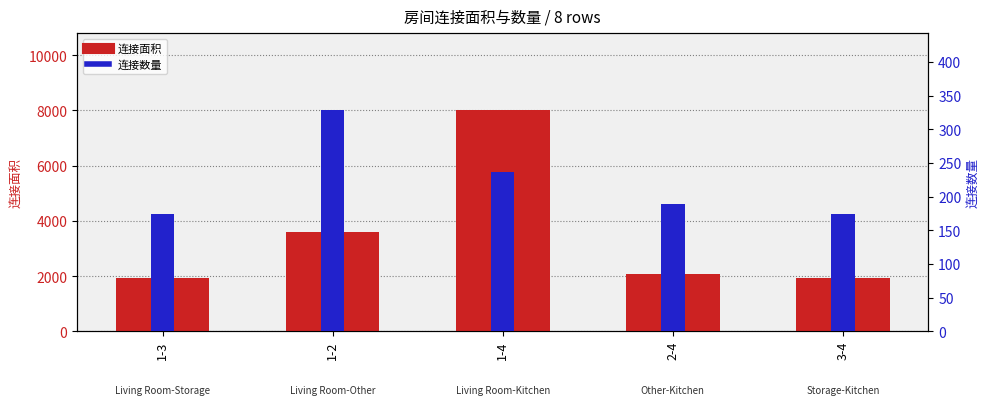

List the labels in order of 连接面积 value, smallest first.

1-3, 3-4, 2-4, 1-2, 1-4